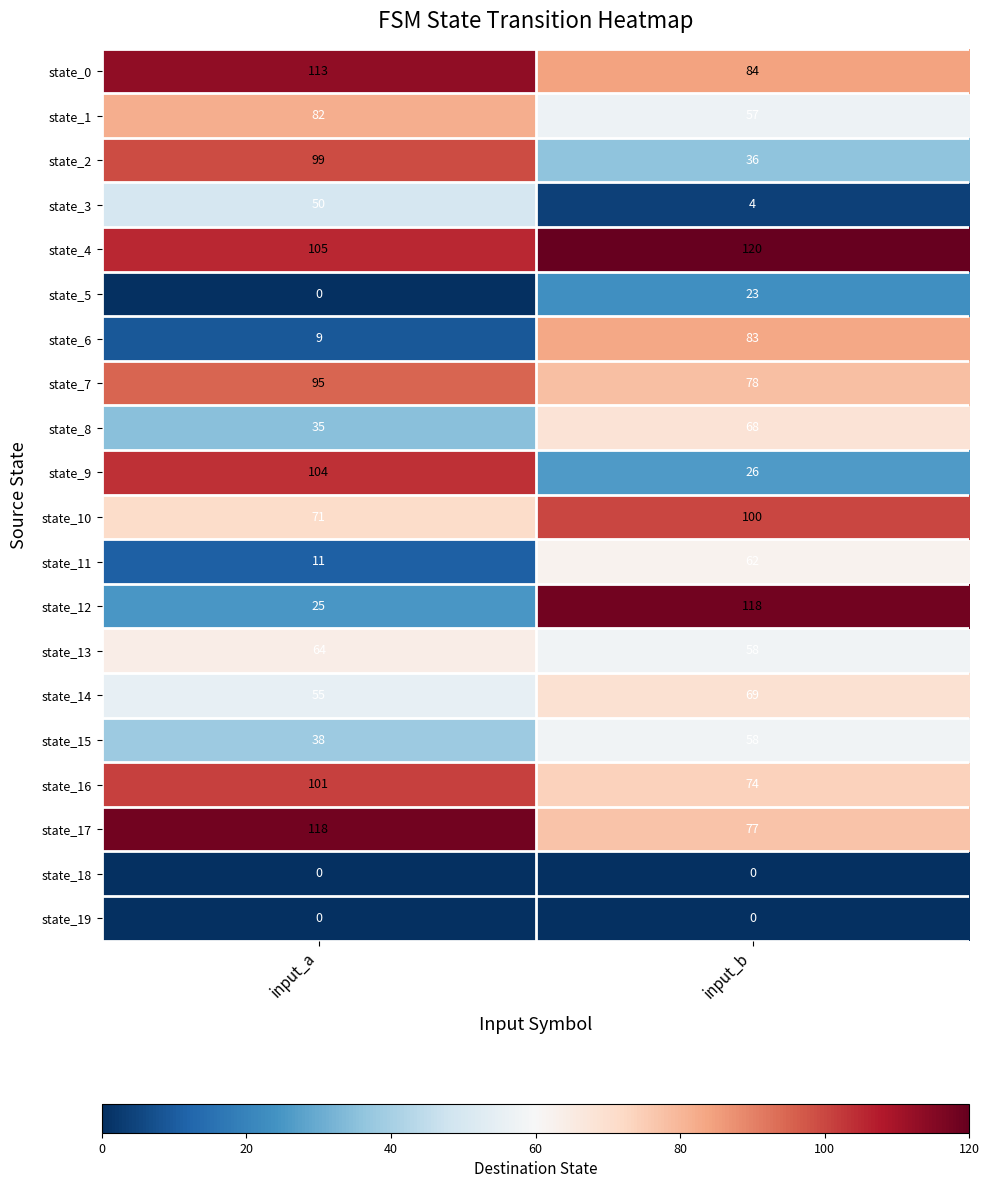

Read the state_15 value at input_b, to the nearest 10.

60